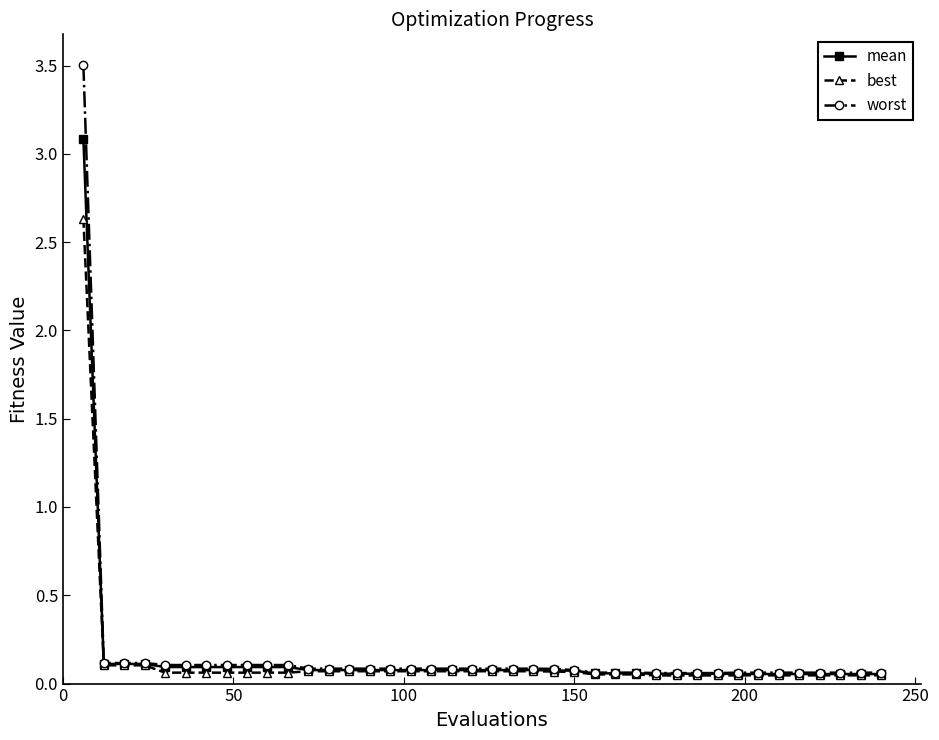

At how many categories does at least one series exceed 0?

40